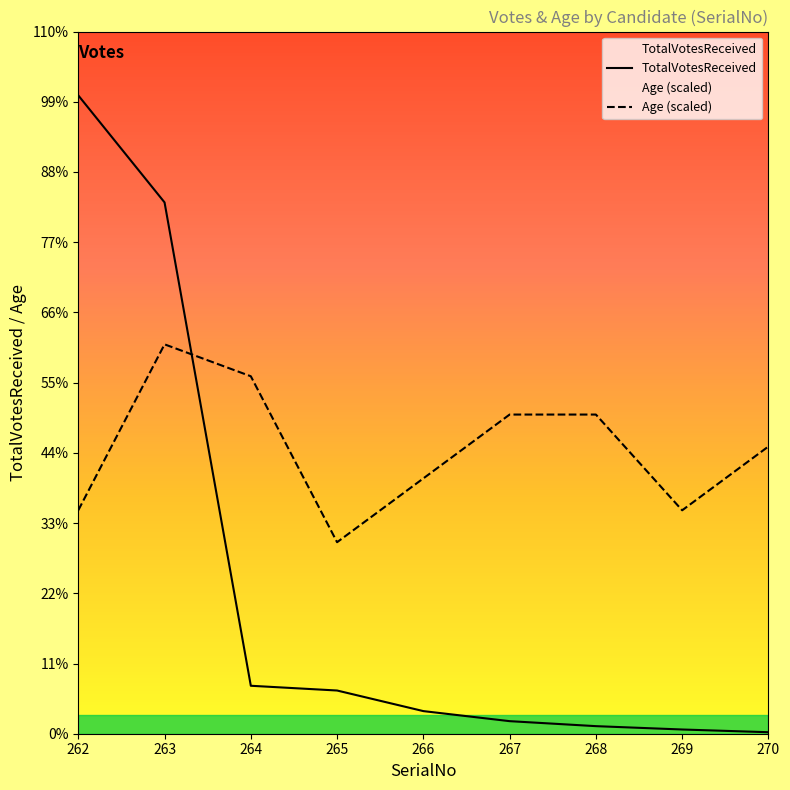

At which category does the chart reach its minimum across all series?

270